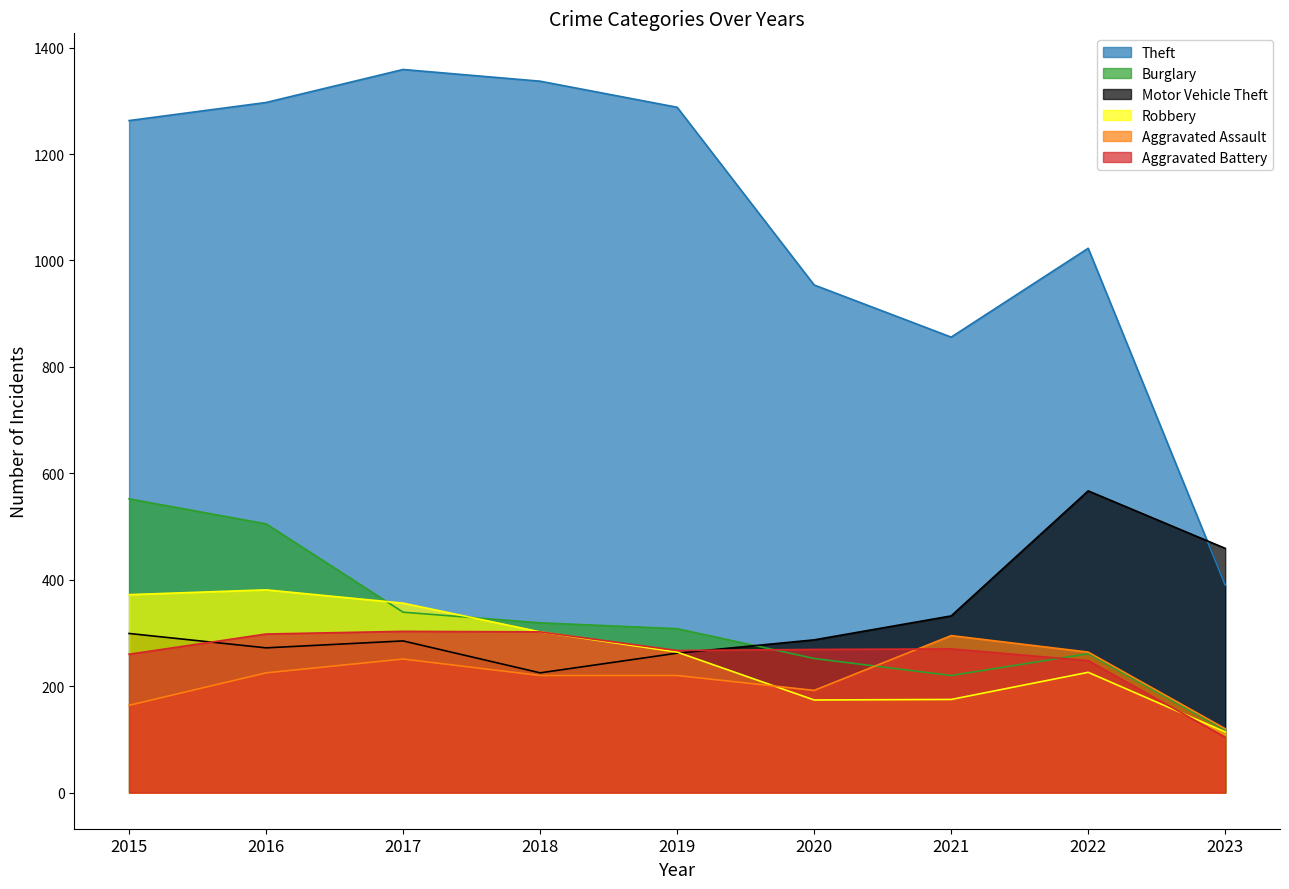

Which series changed the most between 2019 and 2023?

Theft